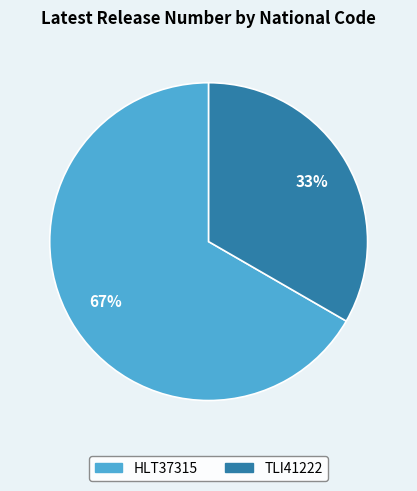

Does any single category account for the majority?

Yes